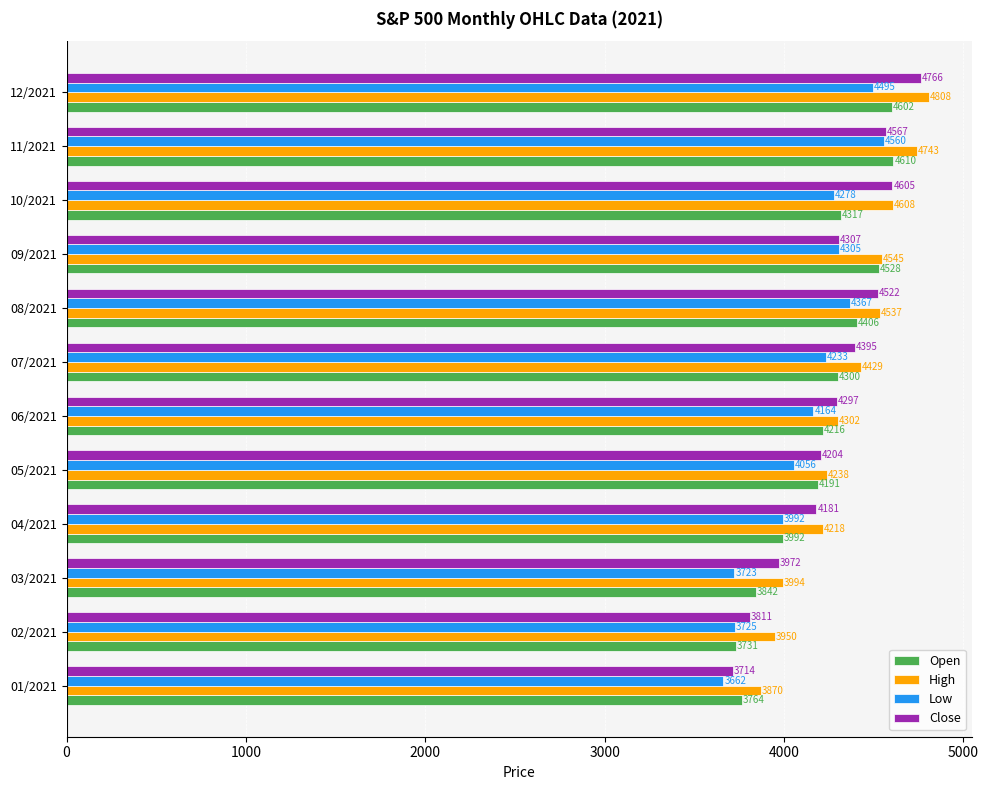

At which label is High closest to 4339?

06/2021